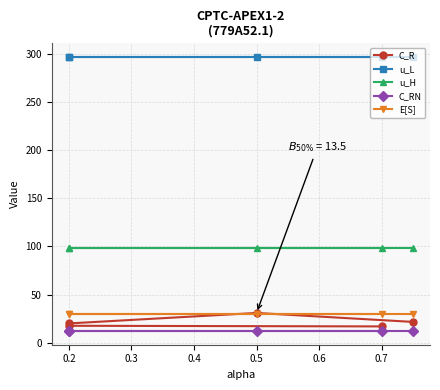

How many series are shown in this chart?

5